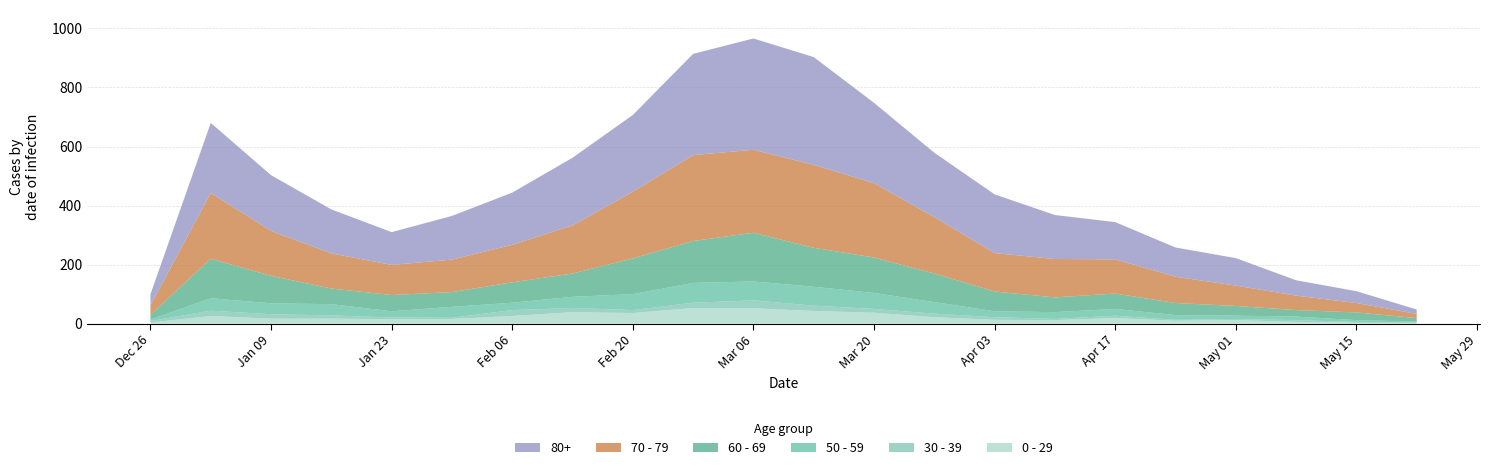

Reading left to right, list all the values displayed in this chart.

60 - 69: 2022-12-26=16	2023-01-02=134	2023-01-09=93	2023-01-16=53	2023-01-23=55	2023-01-30=50	2023-02-06=69	2023-02-13=79	2023-02-20=121	2023-02-27=142	2023-03-06=165	2023-03-13=132	2023-03-20=120	2023-03-27=97	2023-04-03=67	2023-04-10=50	2023-04-17=52	2023-04-24=41	2023-05-01=33	2023-05-08=22	2023-05-15=26	2023-05-22=12
70 - 79: 2022-12-26=32	2023-01-02=223	2023-01-09=152	2023-01-16=119	2023-01-23=102	2023-01-30=110	2023-02-06=127	2023-02-13=163	2023-02-20=226	2023-02-27=291	2023-03-06=281	2023-03-13=281	2023-03-20=252	2023-03-27=191	2023-04-03=130	2023-04-10=130	2023-04-17=116	2023-04-24=89	2023-05-01=69	2023-05-08=49	2023-05-15=32	2023-05-22=14
80+: 2022-12-26=38	2023-01-02=237	2023-01-09=189	2023-01-16=149	2023-01-23=111	2023-01-30=148	2023-02-06=177	2023-02-13=229	2023-02-20=260	2023-02-27=343	2023-03-06=377	2023-03-13=365	2023-03-20=272	2023-03-27=218	2023-04-03=199	2023-04-10=149	2023-04-17=126	2023-04-24=99	2023-05-01=93	2023-05-08=52	2023-05-15=40	2023-05-22=15
50 - 59: 2022-12-26=5	2023-01-02=42	2023-01-09=37	2023-01-16=38	2023-01-23=21	2023-01-30=37	2023-02-06=25	2023-02-13=38	2023-02-20=54	2023-02-27=67	2023-03-06=64	2023-03-13=64	2023-03-20=54	2023-03-27=39	2023-04-03=20	2023-04-10=23	2023-04-17=23	2023-04-24=16	2023-05-01=11	2023-05-08=12	2023-05-15=6	2023-05-22=3
30 - 39: 2022-12-26=5	2023-01-02=18	2023-01-09=15	2023-01-16=11	2023-01-23=6	2023-01-30=4	2023-02-06=20	2023-02-13=14	2023-02-20=10	2023-02-27=18	2023-03-06=27	2023-03-13=18	2023-03-20=13	2023-03-27=12	2023-04-03=9	2023-04-10=4	2023-04-17=8	2023-04-24=3	2023-05-01=4	2023-05-08=6	2023-05-15=3	2023-05-22=2
0 - 29: 2022-12-26=4	2023-01-02=26	2023-01-09=17	2023-01-16=17	2023-01-23=15	2023-01-30=16	2023-02-06=26	2023-02-13=39	2023-02-20=36	2023-02-27=53	2023-03-06=52	2023-03-13=43	2023-03-20=37	2023-03-27=22	2023-04-03=13	2023-04-10=12	2023-04-17=19	2023-04-24=10	2023-05-01=12	2023-05-08=6	2023-05-15=3	2023-05-22=2